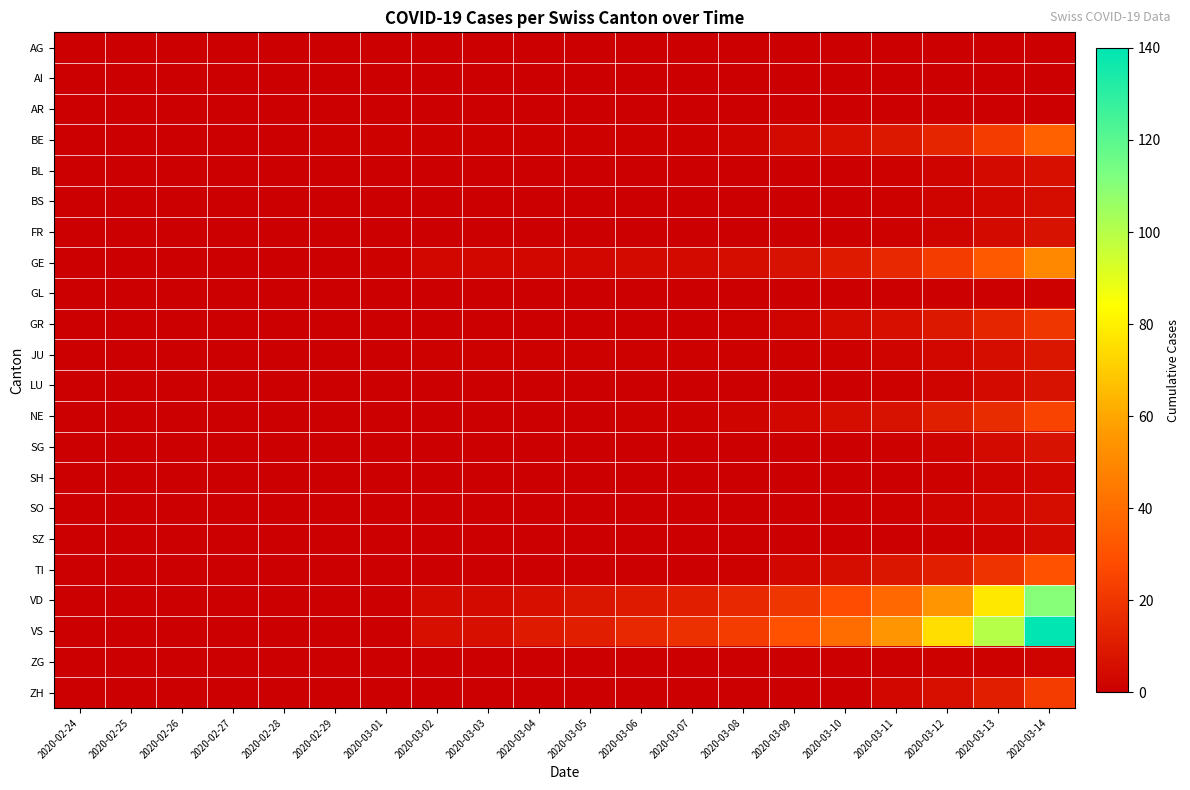

What is the total value across all series at 2020-03-13?

326